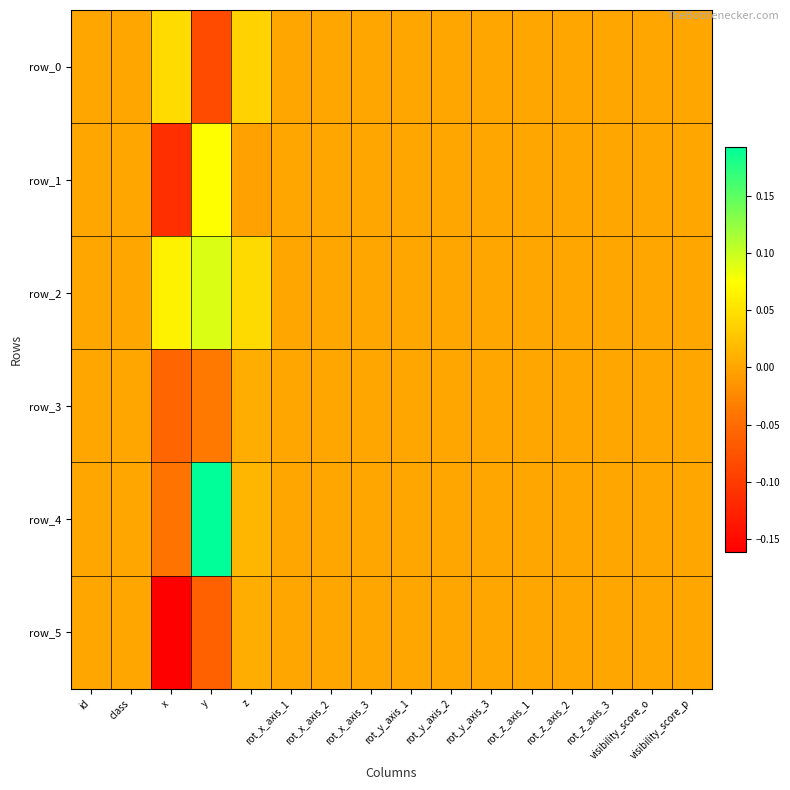

At how many categories does at least one series exceed 0?

3